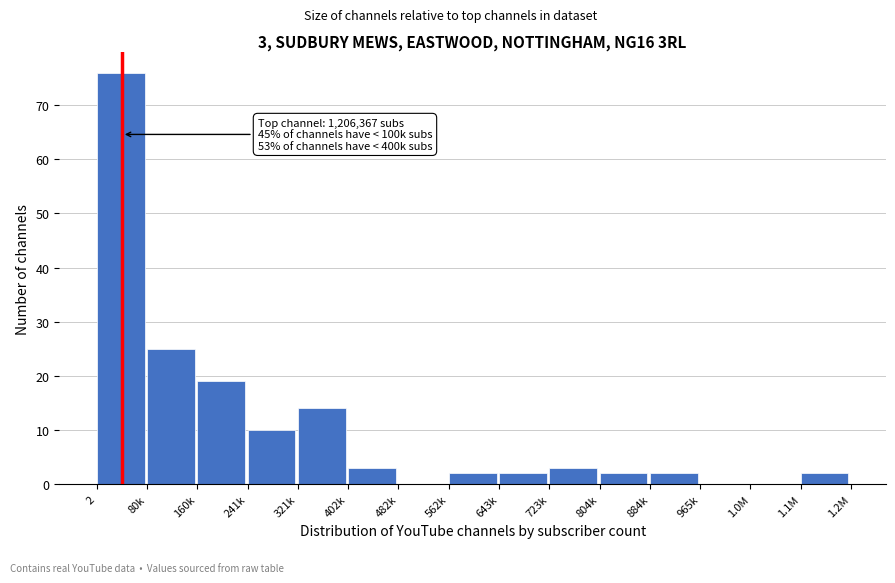

Reading right to left, transcribe all the data shown in this chart.

1.1M=2	1.0M=0	965k=0	884k=2	804k=2	723k=3	643k=2	562k=2	482k=0	402k=3	321k=14	241k=10	160k=19	80k=25	2=76